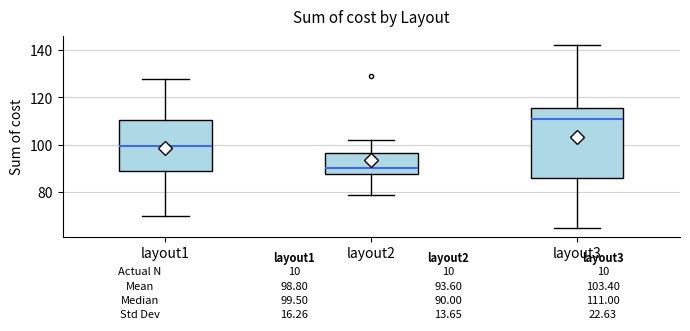

Which box has the highest median line?

layout3